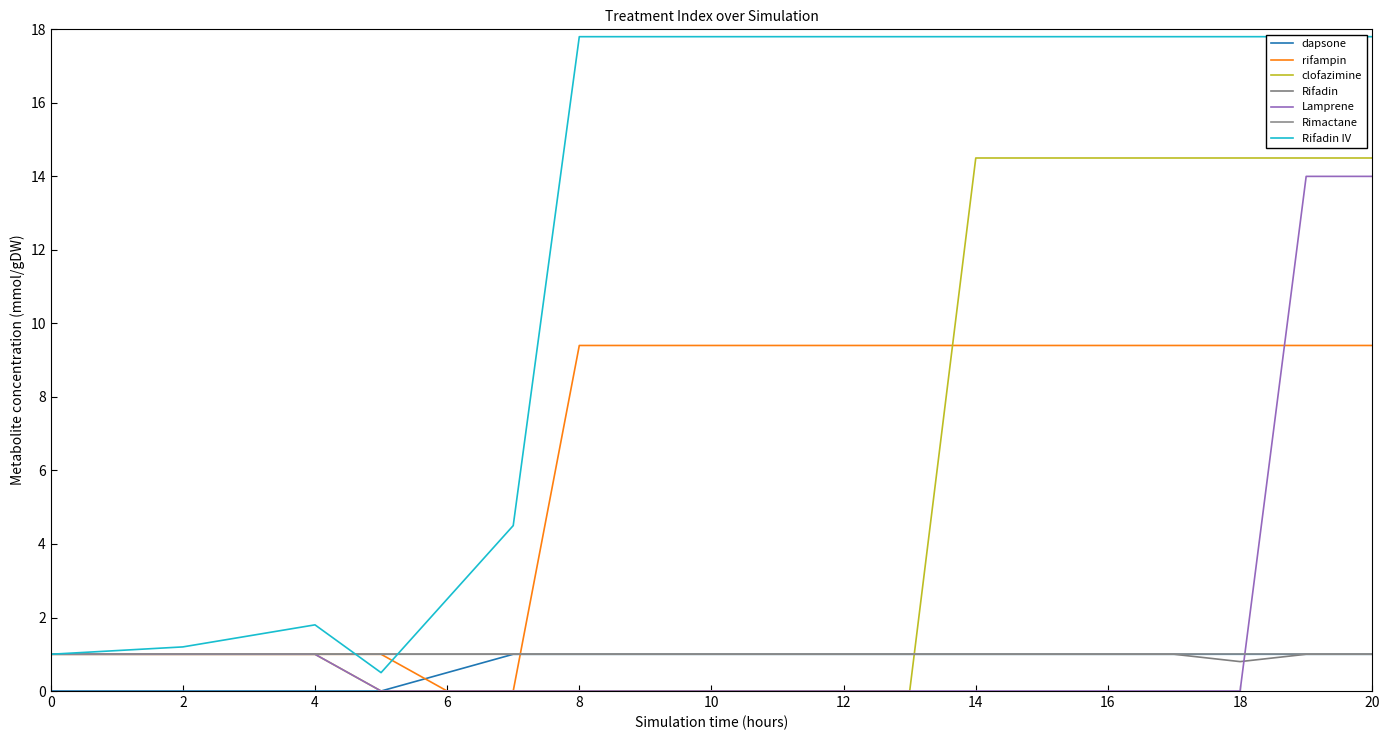

Reading left to right, extract all data points from this chart.

dapsone: 0.0	0.0	0.0	0.0	0.0	0.0	0.5	1.0	1.0	1.0	1.0	1.0	1.0	1.0	1.0	1.0	1.0	1.0	1.0	1.0	1.0
rifampin: 1.0	1.0	1.0	1.0	1.0	1.0	0.0	0.0	9.4	9.4	9.4	9.4	9.4	9.4	9.4	9.4	9.4	9.4	9.4	9.4	9.4
clofazimine: 1.0	1.0	1.0	1.0	1.0	0.0	0.0	0.0	0.0	0.0	0.0	0.0	0.0	0.0	14.5	14.5	14.5	14.5	14.5	14.5	14.5
Rifadin: 1.0	1.0	1.0	1.0	1.0	1.0	1.0	1.0	1.0	1.0	1.0	1.0	1.0	1.0	1.0	1.0	1.0	1.0	0.8	1.0	1.0
Lamprene: 1.0	1.0	1.0	1.0	1.0	0.0	0.0	0.0	0.0	0.0	0.0	0.0	0.0	0.0	0.0	0.0	0.0	0.0	0.0	14.0	14.0
Rifadin IV: 1.0	1.1	1.2	1.5	1.8	0.5	2.5	4.5	17.8	17.8	17.8	17.8	17.8	17.8	17.8	17.8	17.8	17.8	17.8	17.8	17.8